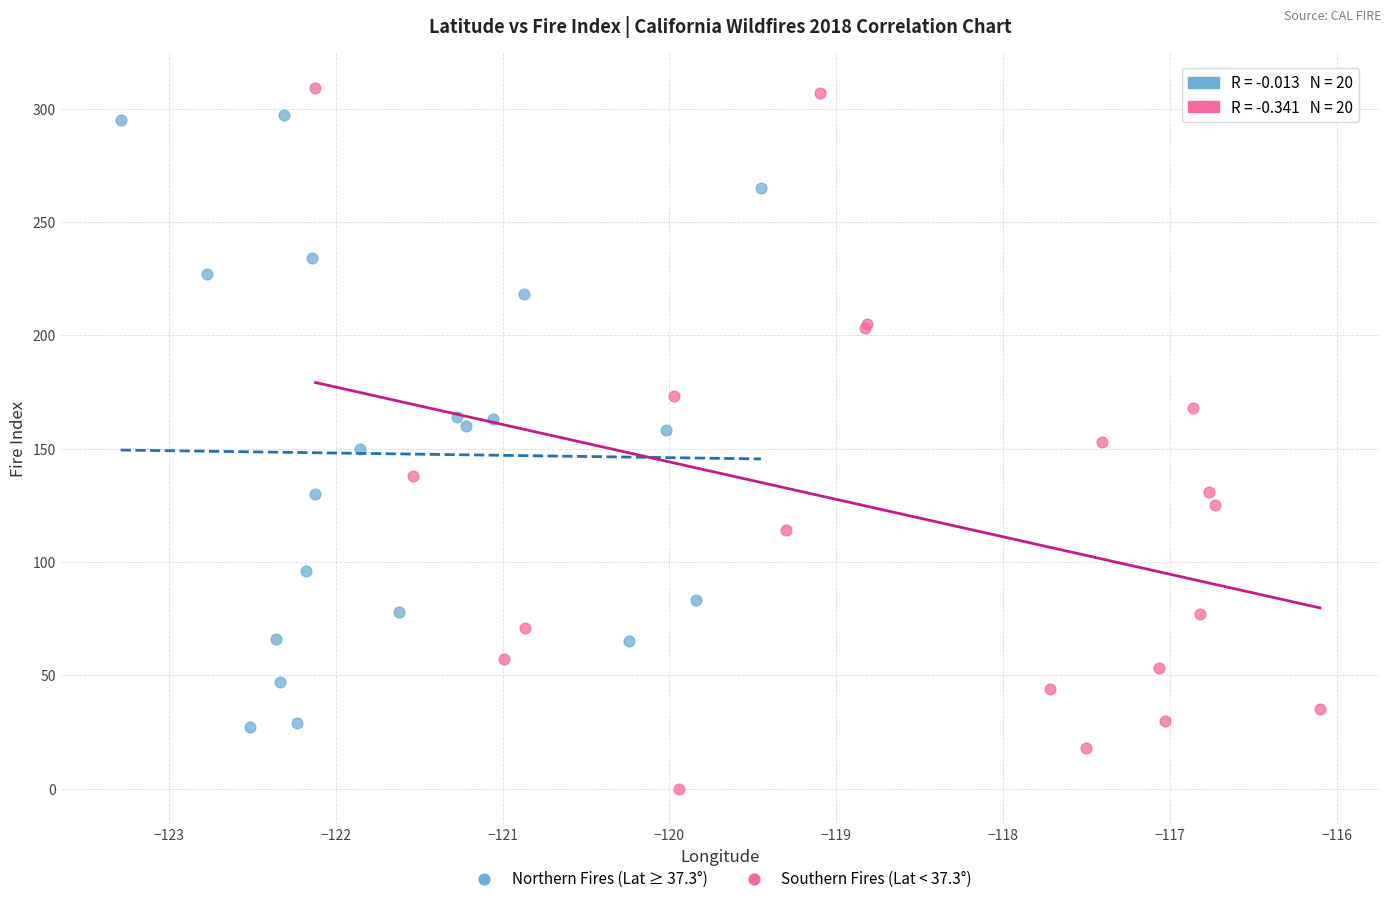

Which series contains the lowest Y value?

Southern Fires (Lat < 37.3°)